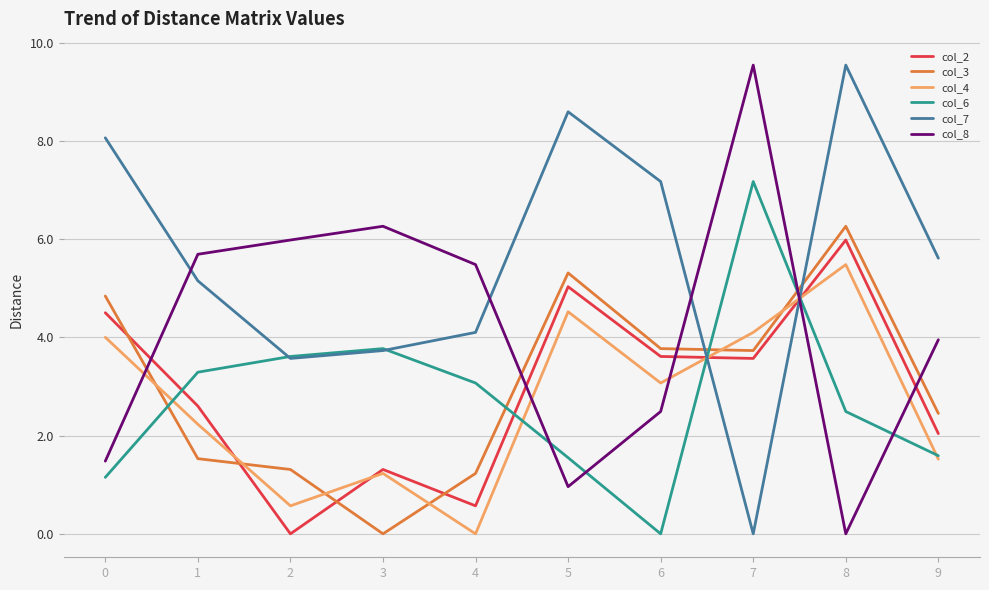

Between which two adjacent categories do col_7 and col_2 first intersect?

6 and 7